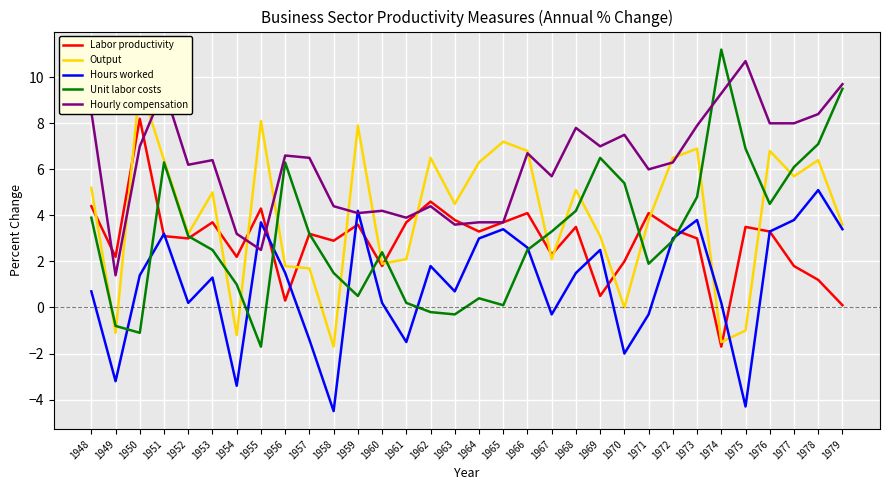

True or false: Labor productivity has a value of 3.6 at 1959.

True